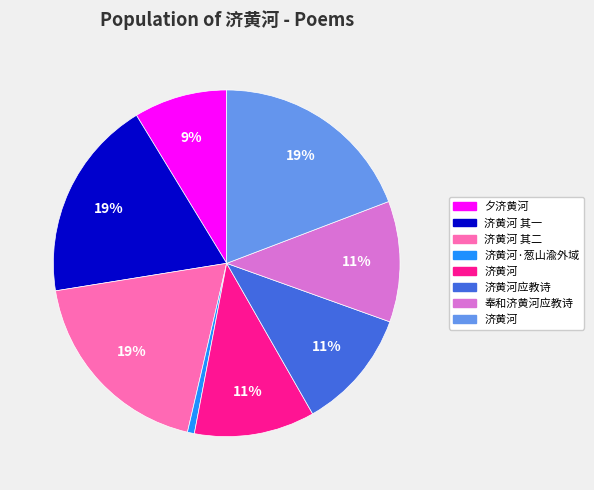

Does any single category account for the majority?

No